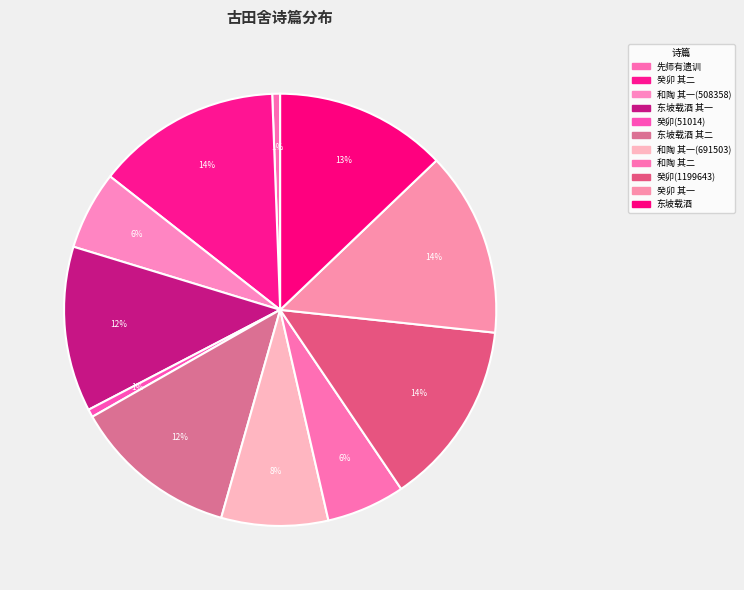

How many segments does this pie chart have?

11